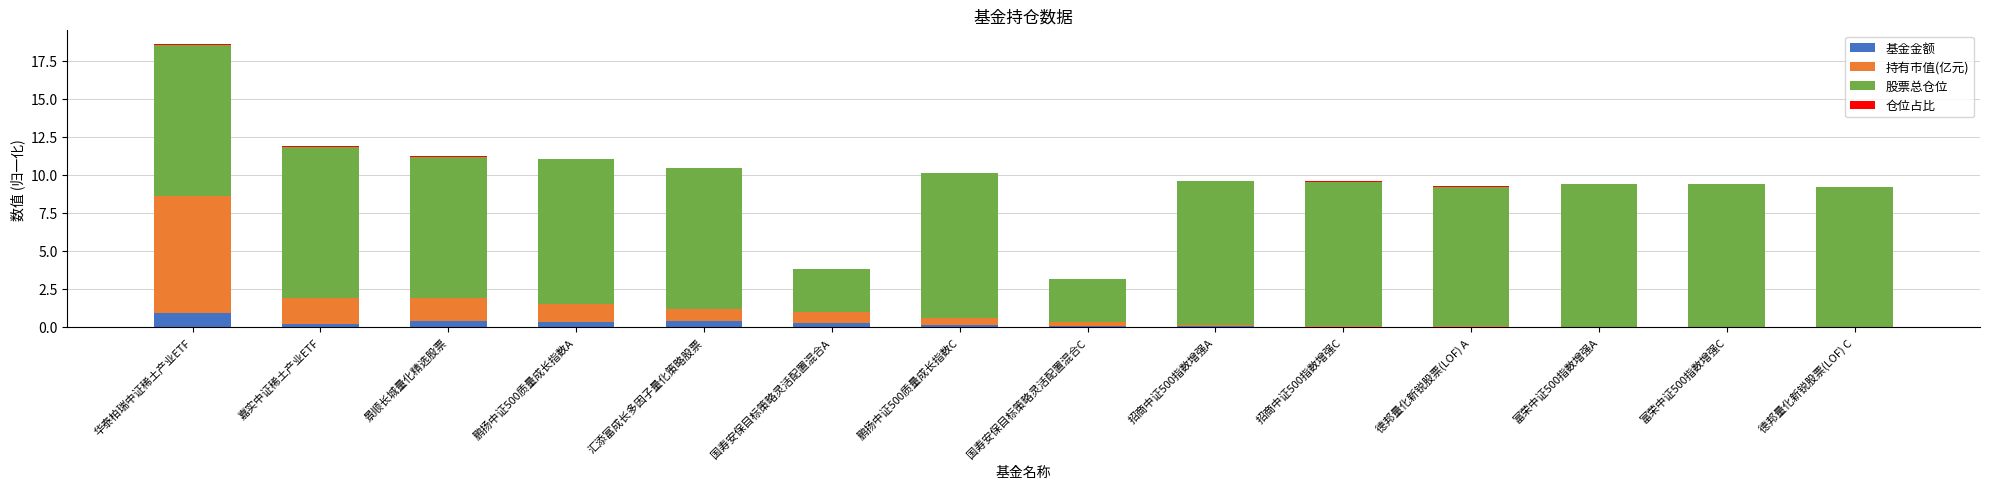

True or false: 基金金额 has a value of 0.4 at 景顺长城量化精选股票.

True